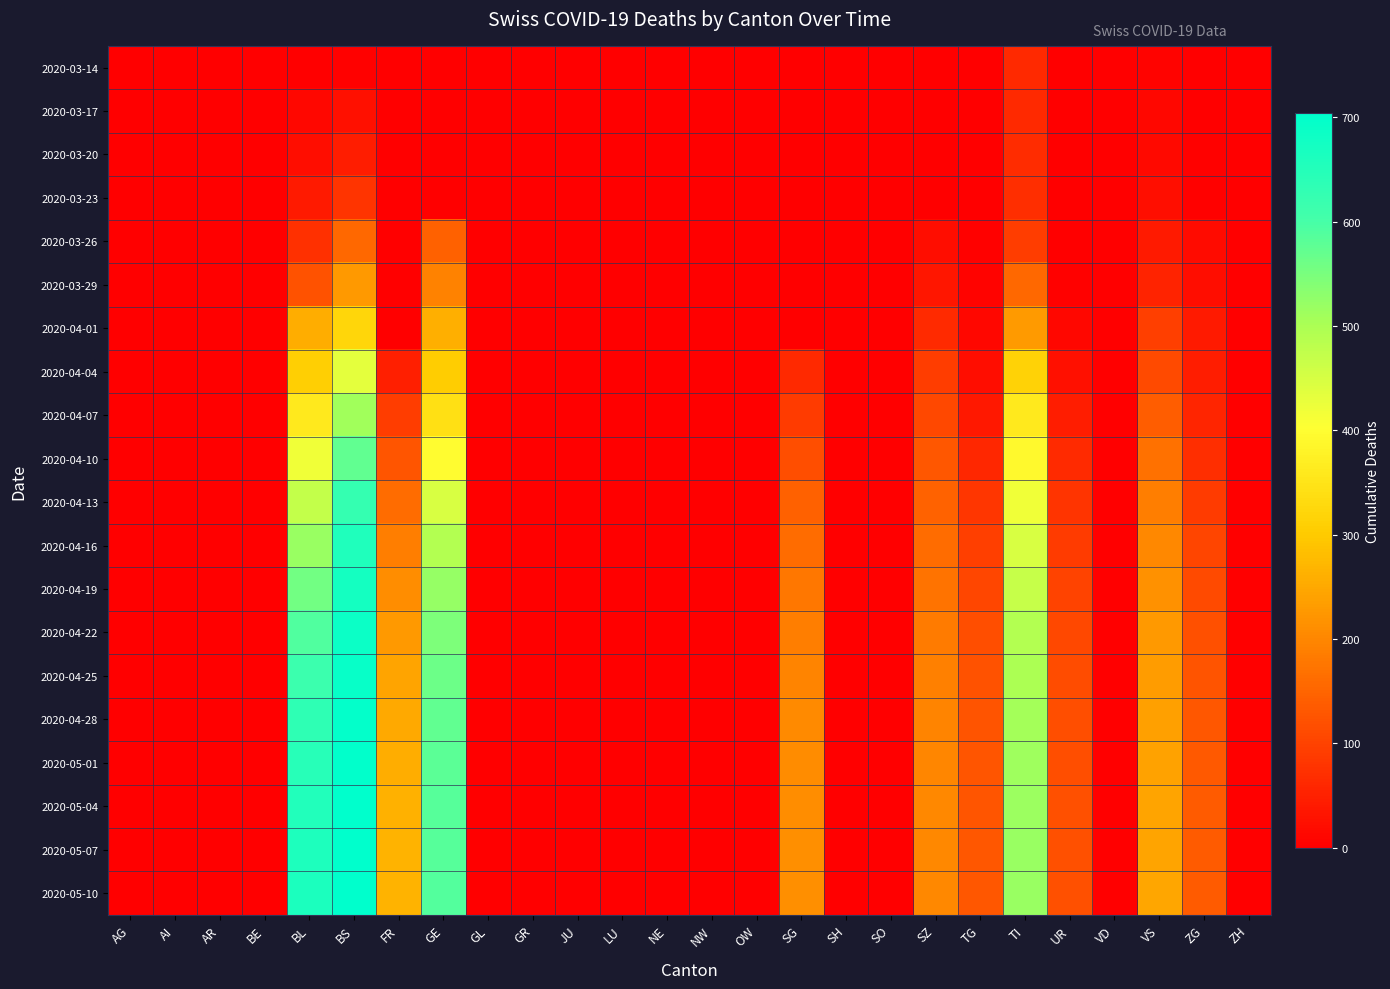

Rank the series by their maximum value, from highest to lowest.

2020-05-10, 2020-05-07, 2020-05-04, 2020-05-01, 2020-04-28, 2020-04-25, 2020-04-22, 2020-04-19, 2020-04-16, 2020-04-13, 2020-04-10, 2020-04-07, 2020-04-04, 2020-04-01, 2020-03-29, 2020-03-26, 2020-03-23, 2020-03-20, 2020-03-17, 2020-03-14